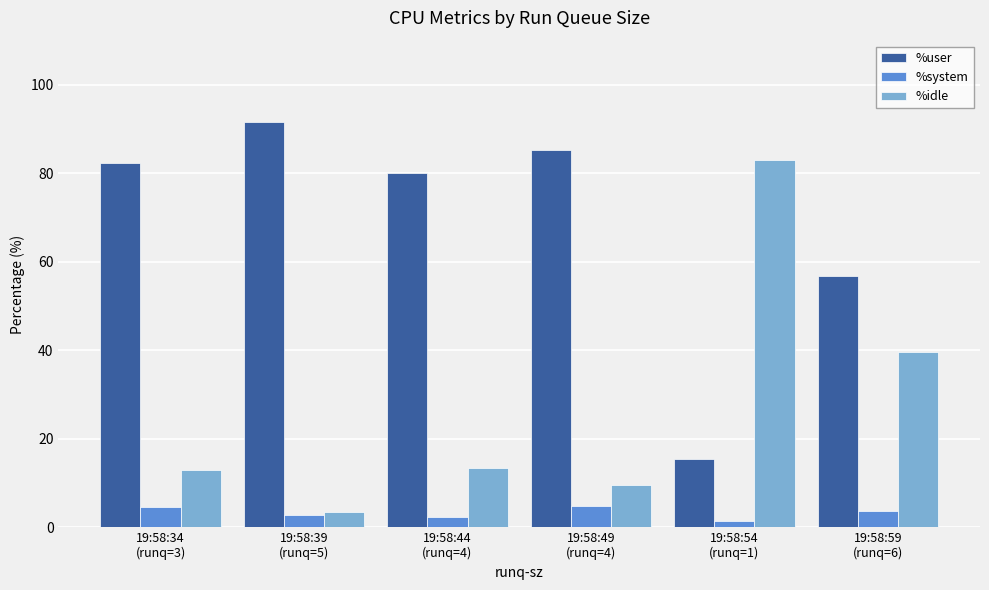

What is the difference between the %idle values at 19:58:54
(runq=1) and 19:58:34
(runq=3)?

70.1